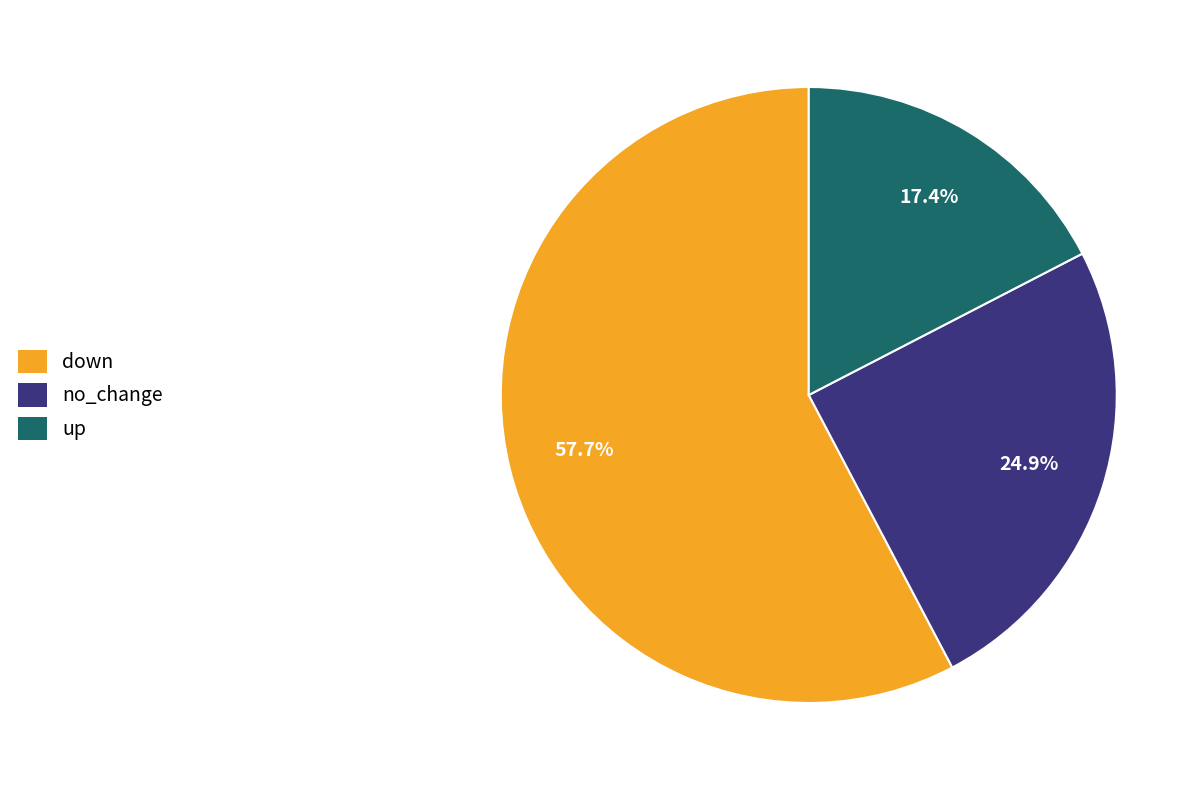

To the nearest percent, what percentage of the pie is up?

17%